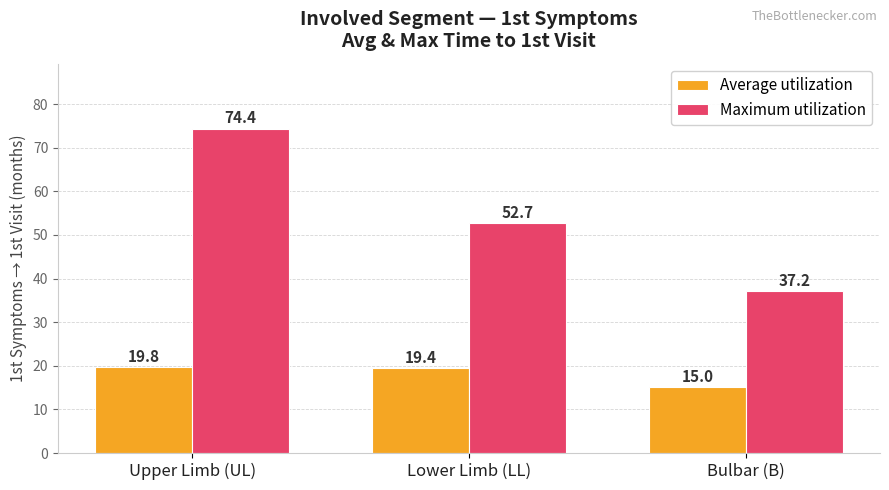

At Lower Limb (LL), list the series in order from largest to smallest.

Maximum utilization, Average utilization